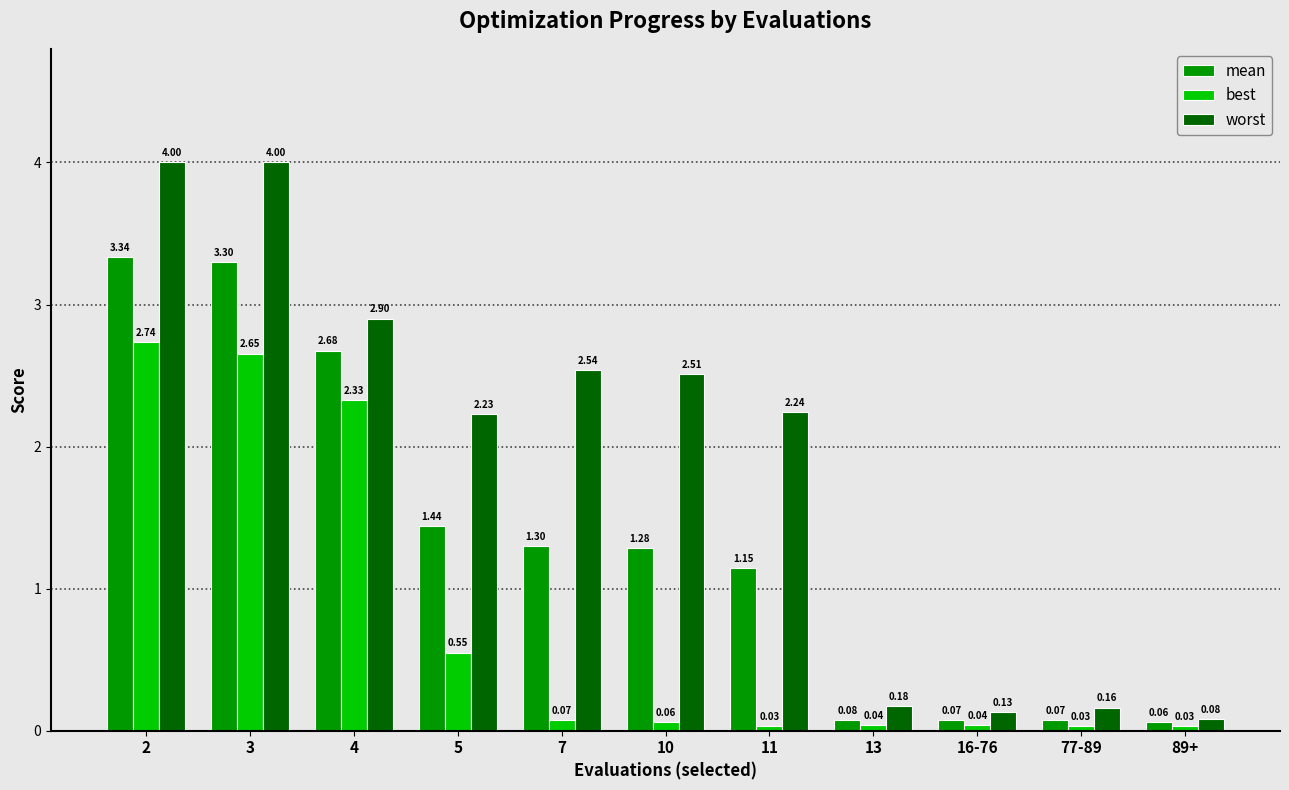

Which series changed the most between 10 and 16-76?

worst